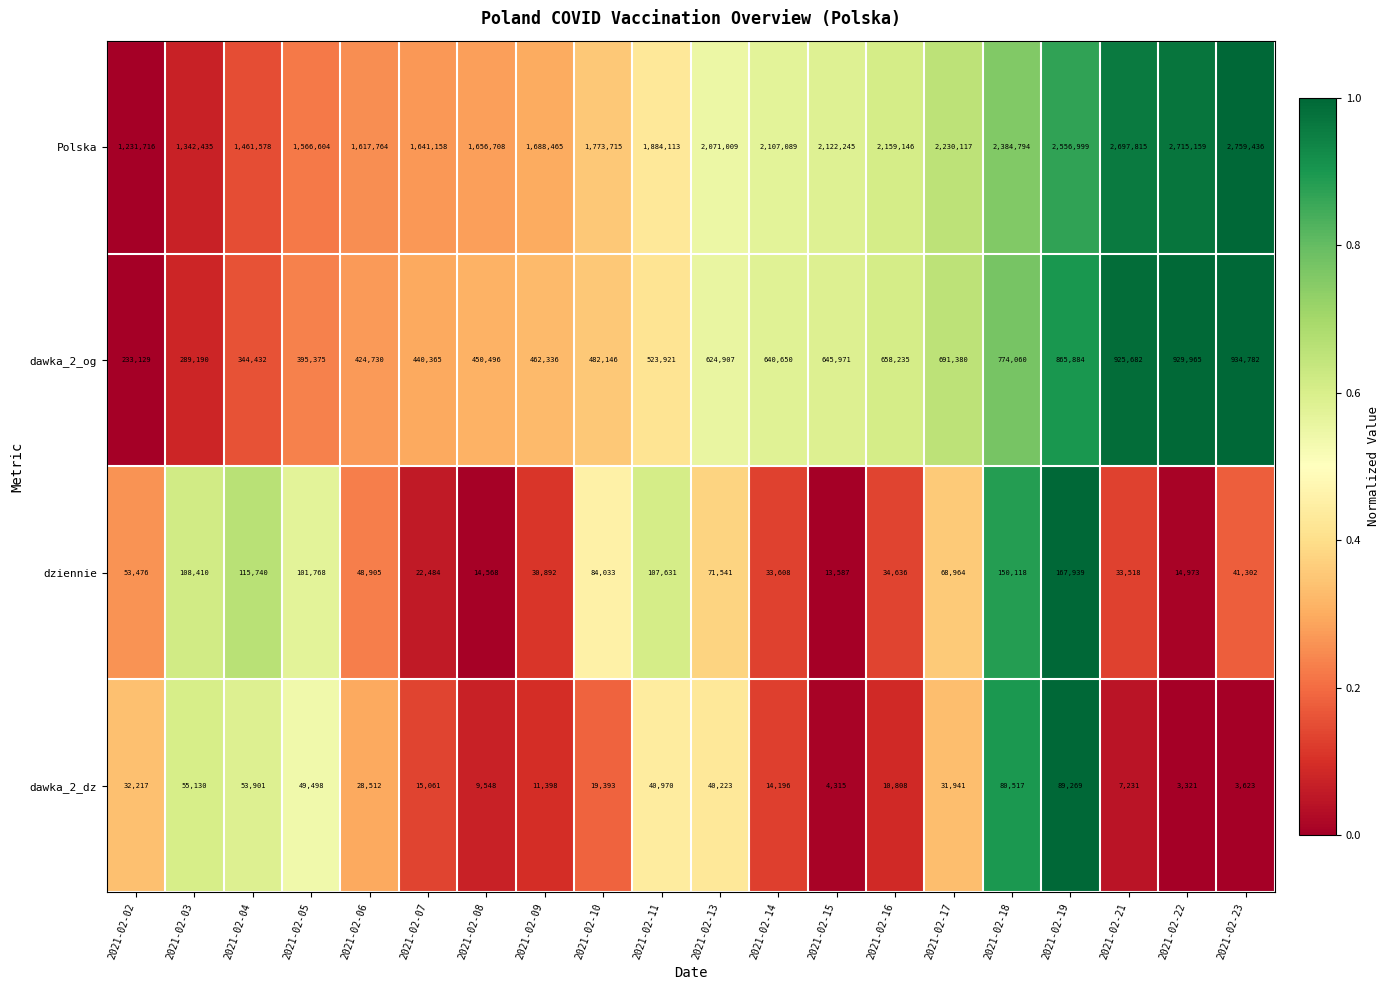

Is it true that dziennie equals 33608 at 2021-02-14?

True